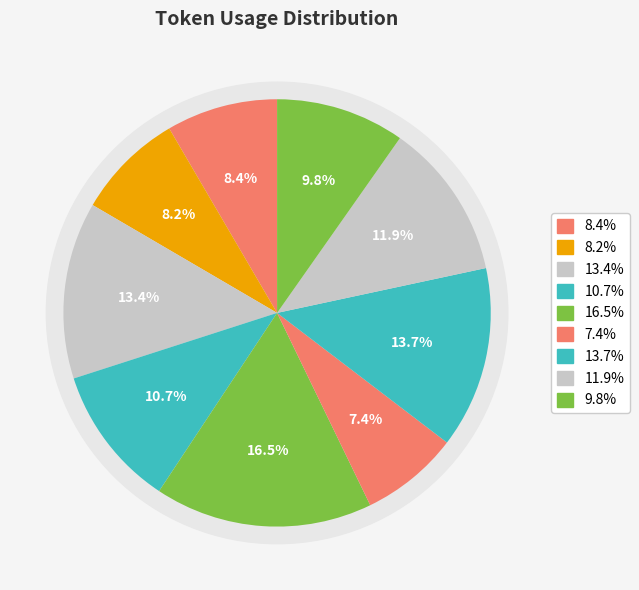

Which slice is the smallest?

Row 5